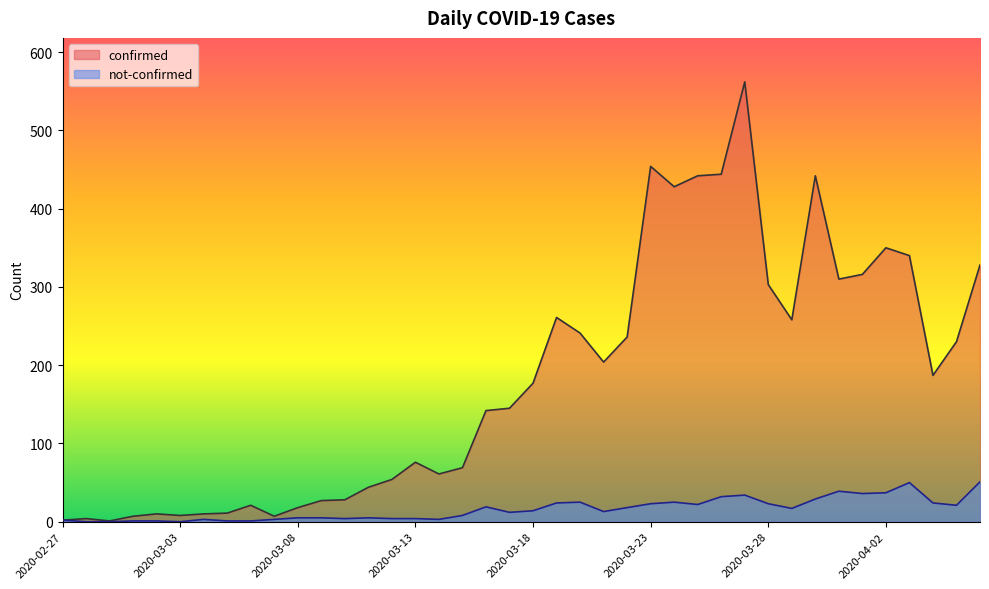

True or false: not-confirmed has a value of 21 at 2020-04-05.

True